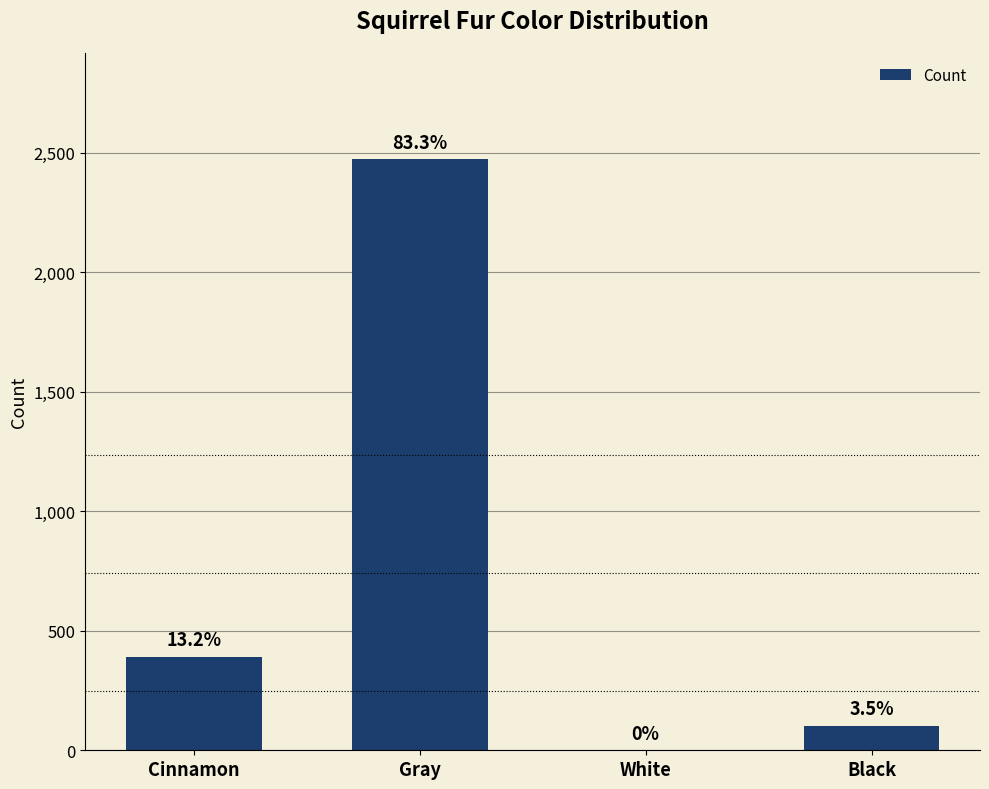

How many distinct data groups are displayed?

1